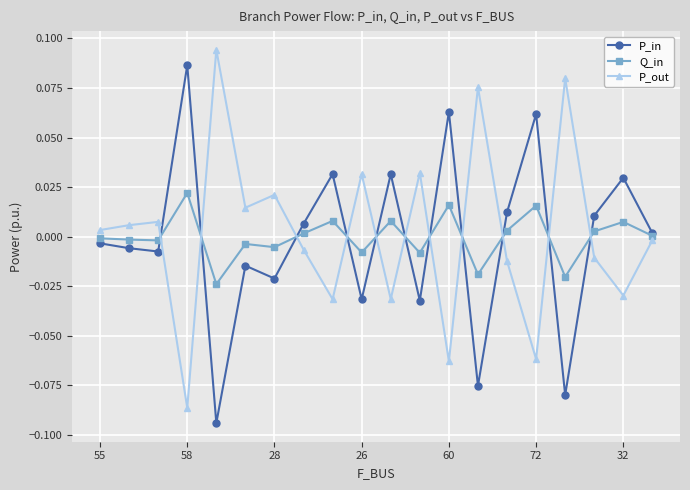

In P_in, how many points are lower than both neighbors (excluding endpoints)?

7